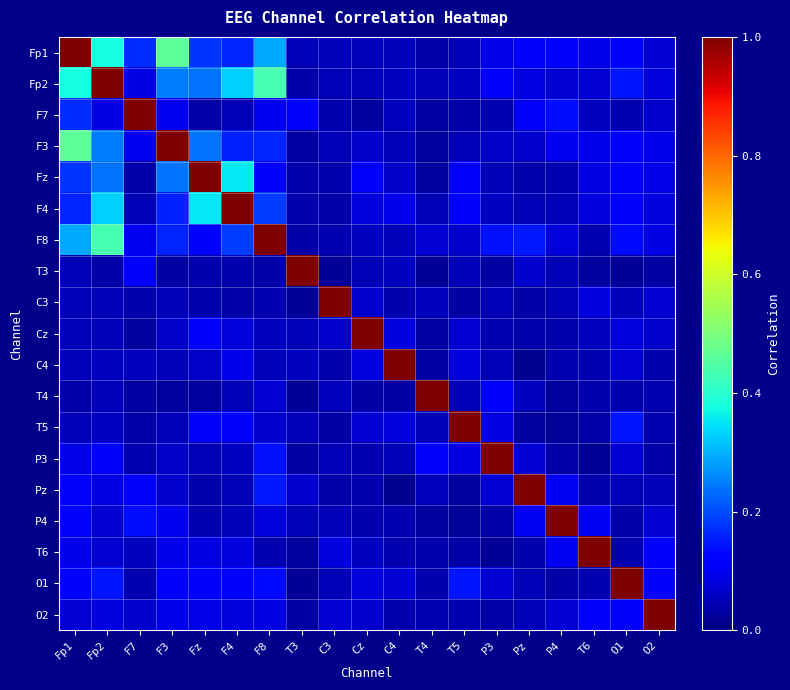

Count the number of categories in the chart.

19